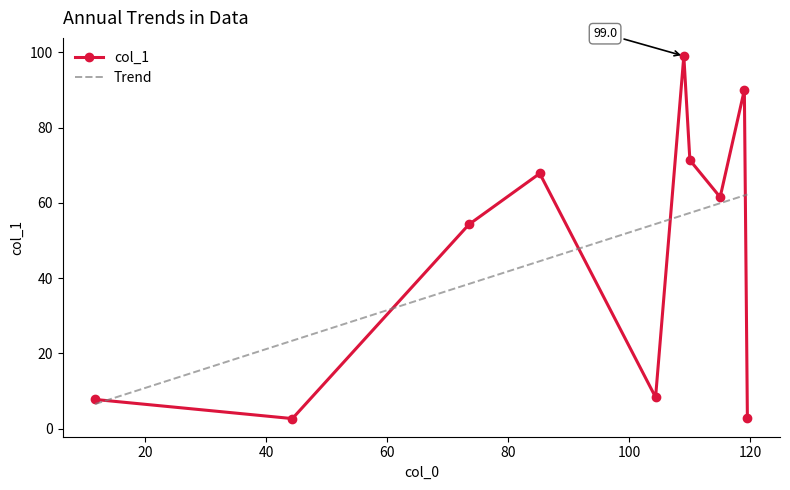

What is the difference between the values at 11.75 and 115.0?

53.8